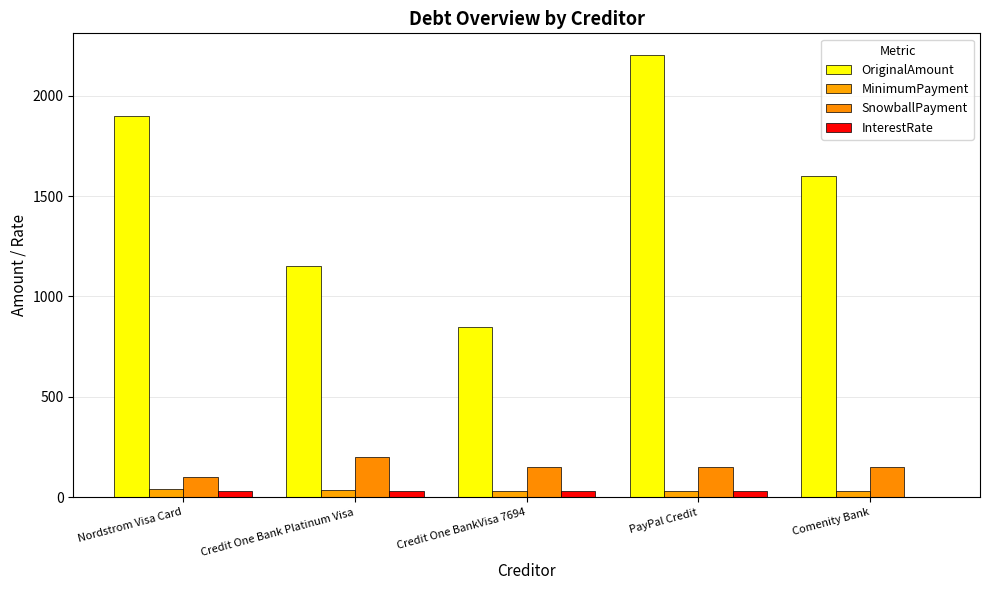

What is the value of the InterestRate bar at the 2nd from the left?

29